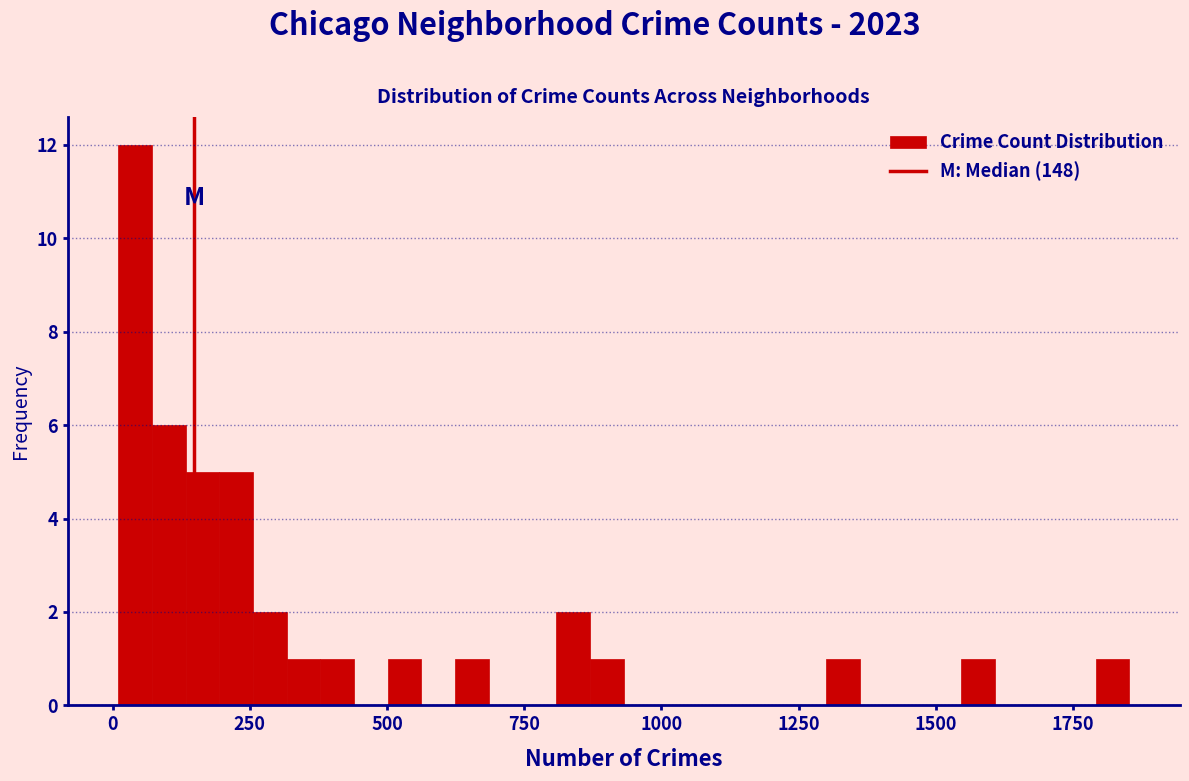

Read against the x-axis, roughly where is the centre of the tallest bar?

50